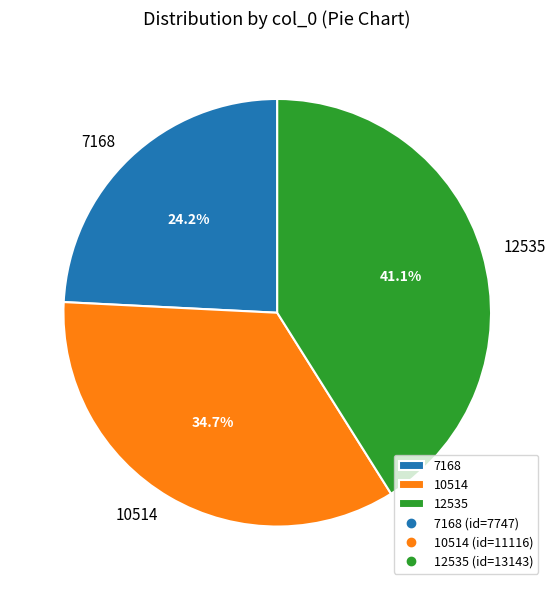

The 12535 slice represents 52% of the pie. True or false?

False